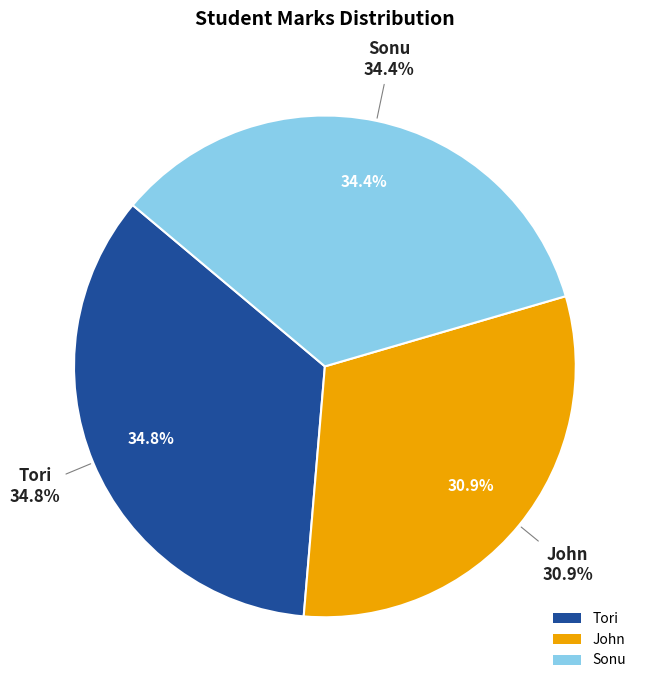

To the nearest percent, what is the difference between the largest and smallest slice percentages?

4%